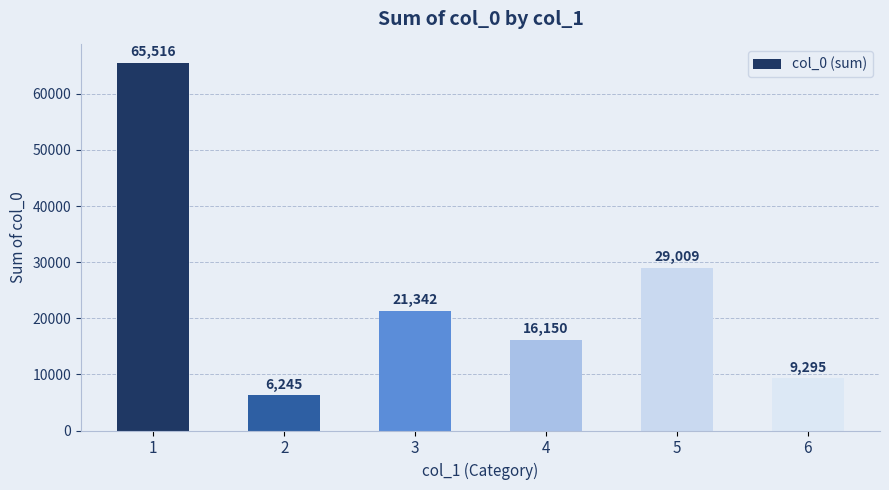

Which label corresponds to the smallest value in the chart?

2